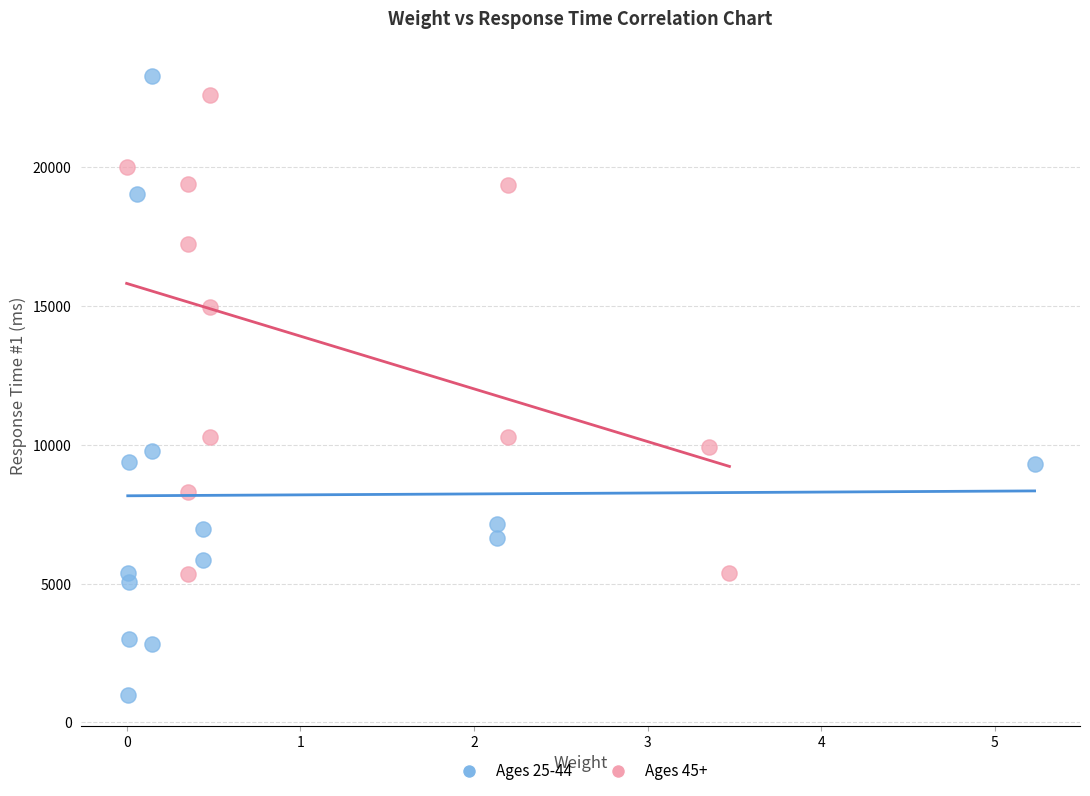

Which series contains the lowest Y value?

Ages 25-44